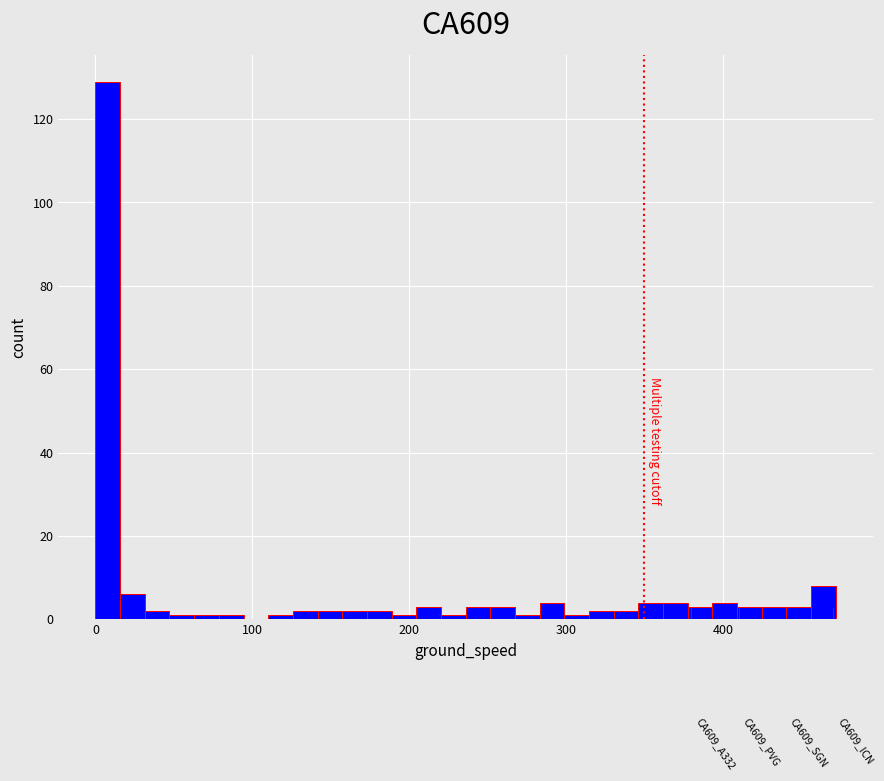

Around what value on the x-axis is the tallest bar? Give the approximate position of its centre, as read against the axis.

10